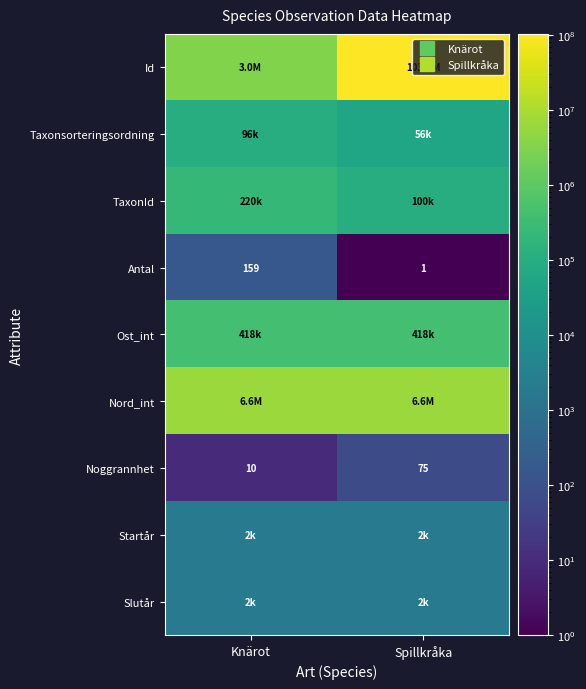

What is the smallest value displayed?

1